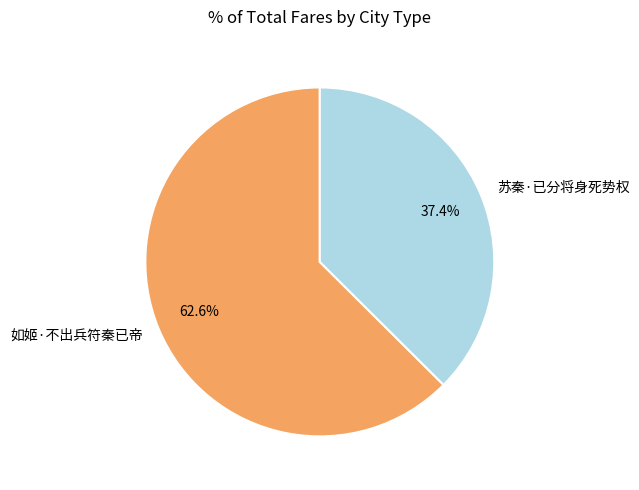

Is it true that 如姬·不出兵符秦已帝 is 63% of the pie?

True